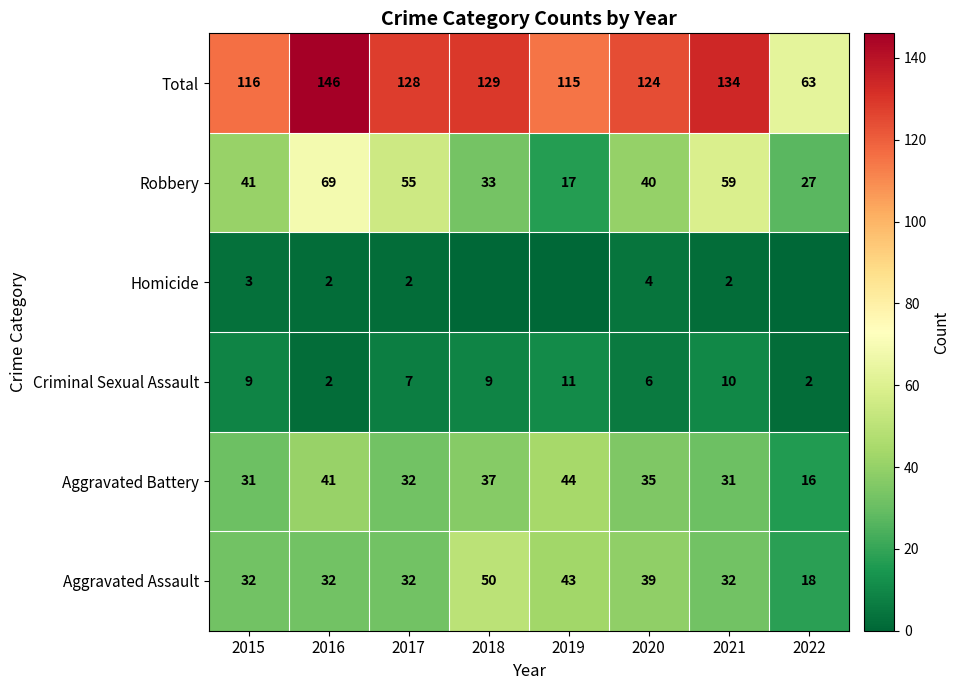

How many data points in Total are less than 128?

4